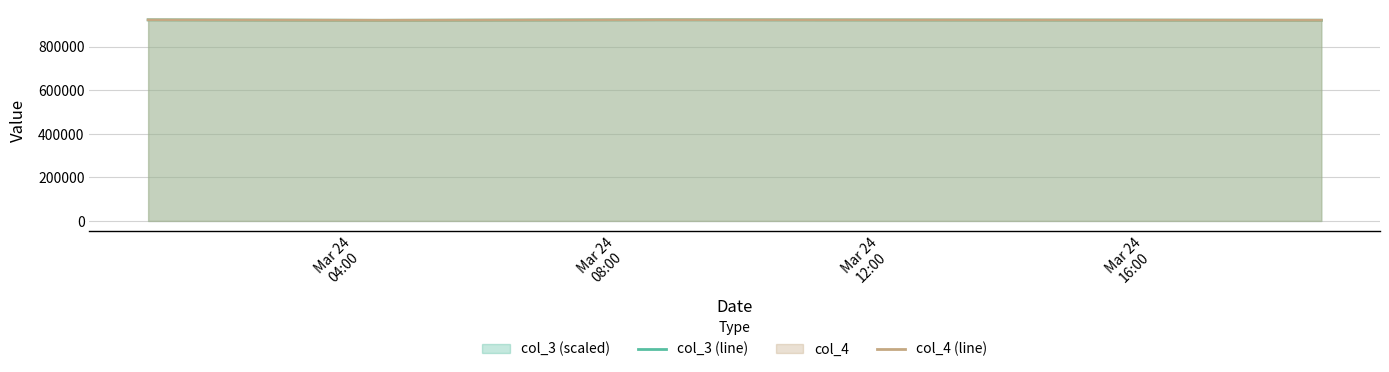

True or false: col_4 (line) has more than 2 points higher than both neighbors.

False